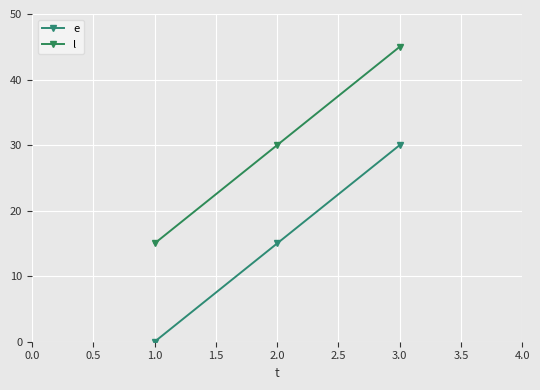

Rank the categories by e value from highest to lowest.

3.0, 2.0, 1.0